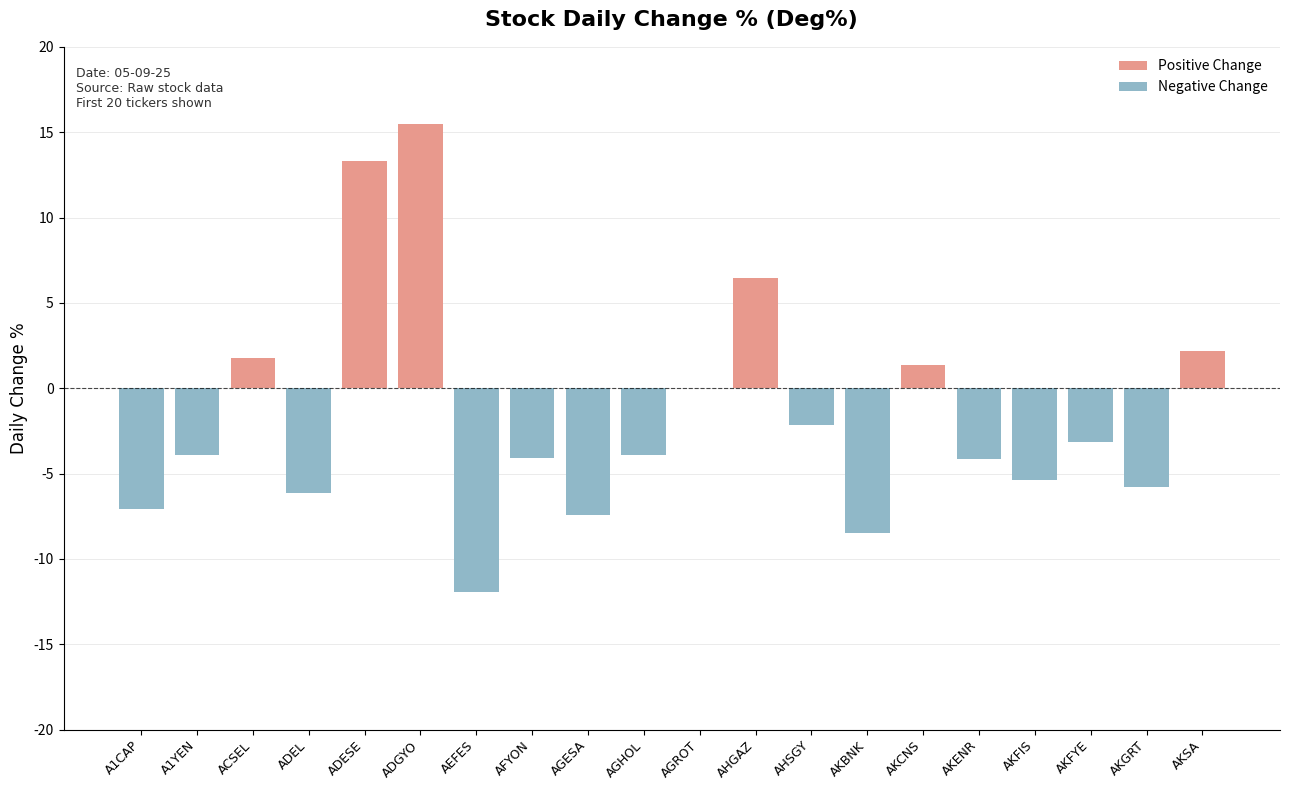

What is the label of the 1st bar from the left?

A1CAP